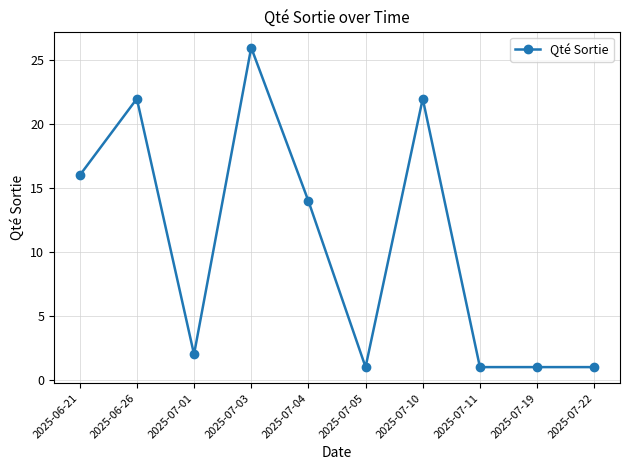

At which label does the data first exceed 14?

2025-06-21